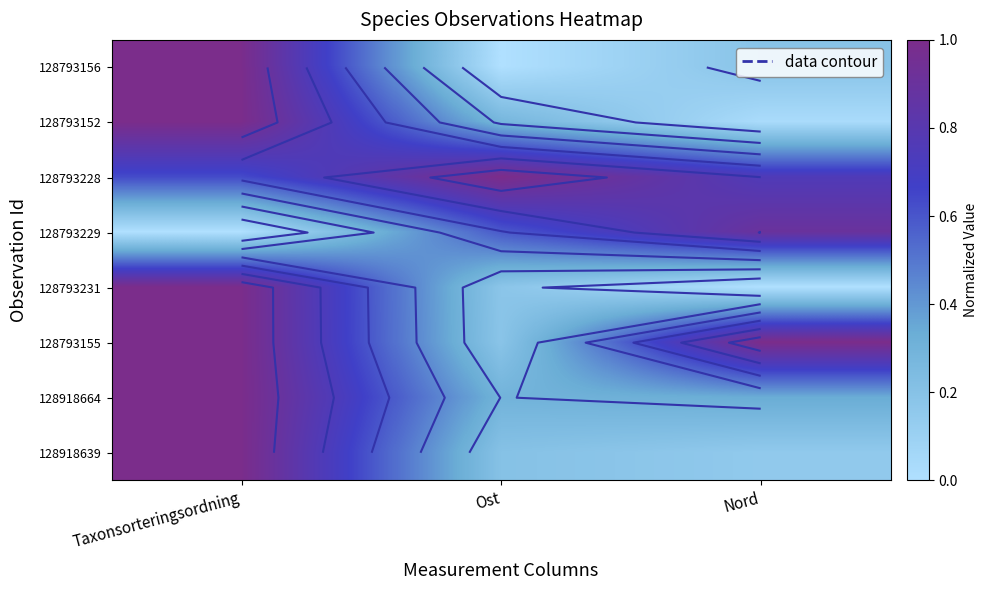

At which category is the sum across all series the highest?

Taxonsorteringsordning